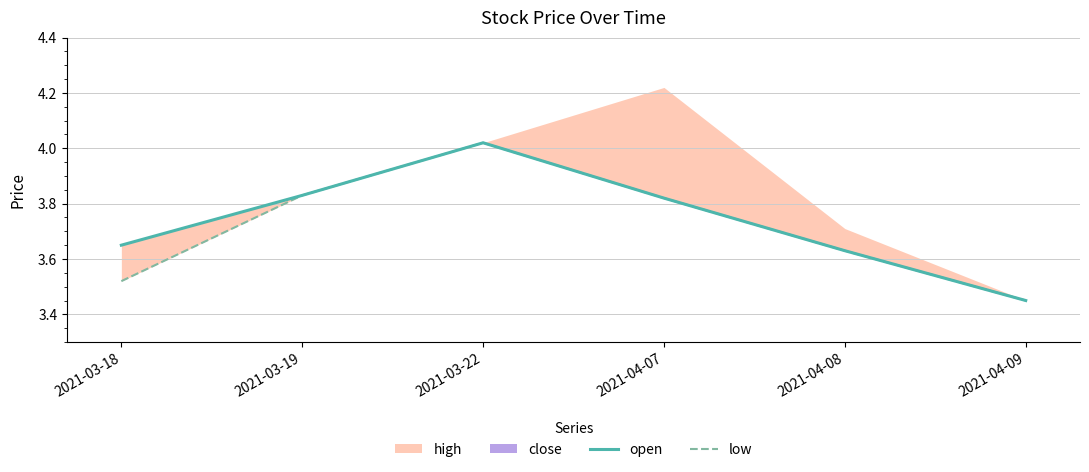

In low, how many points are higher than both neighbors (excluding endpoints)?

1